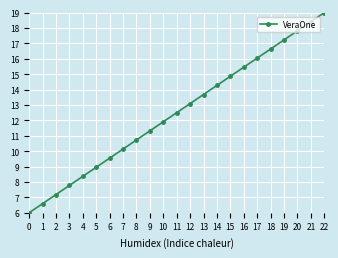

What is the change in value from 5 to 10?

+3.0